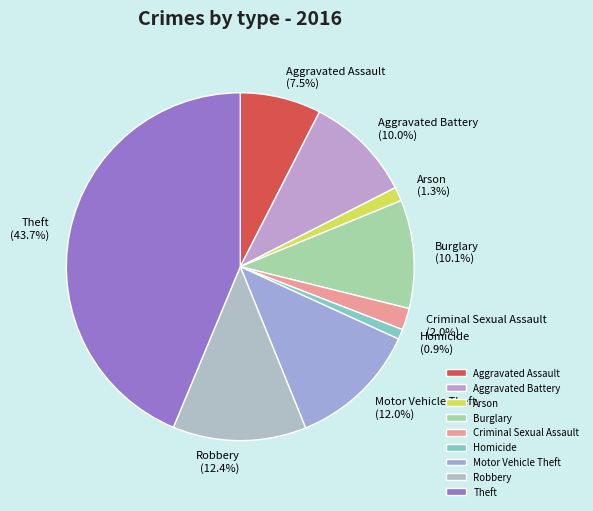

Is there a majority slice in this chart?

No